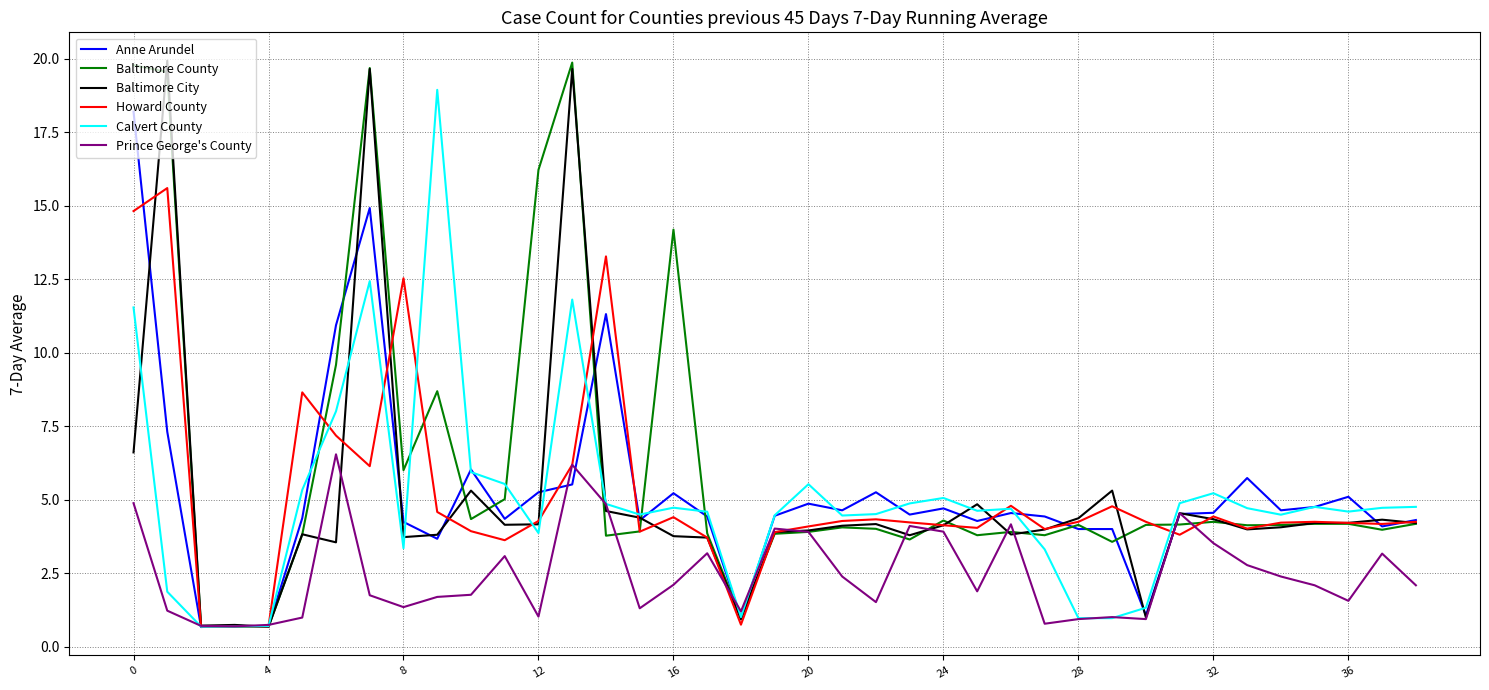

What is the average value of the Baltimore County series?

6.2